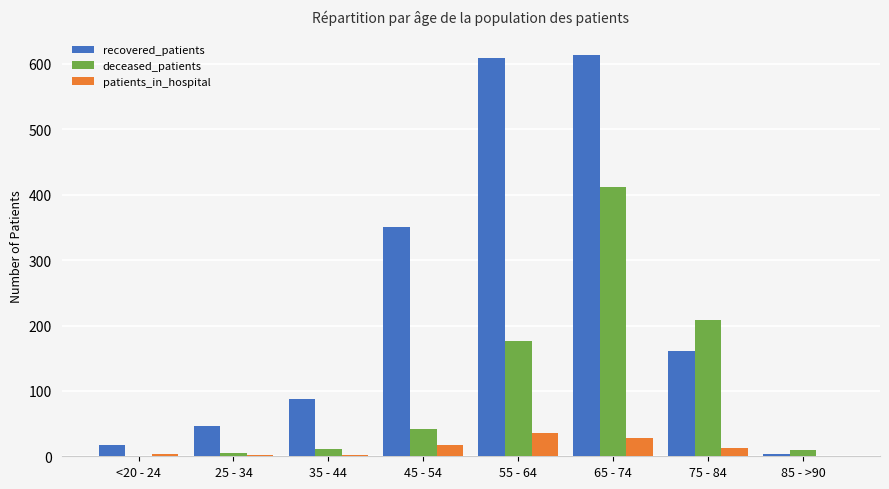

Is it true that deceased_patients equals 42 at 45 - 54?

True